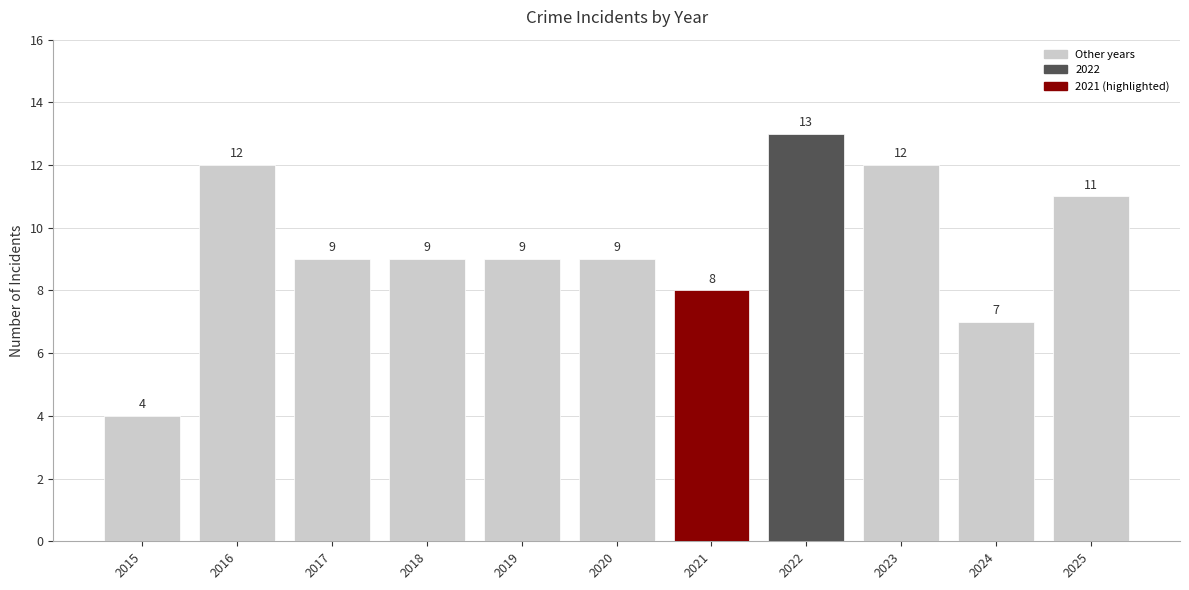

The value at 2020 is 3. True or false?

False